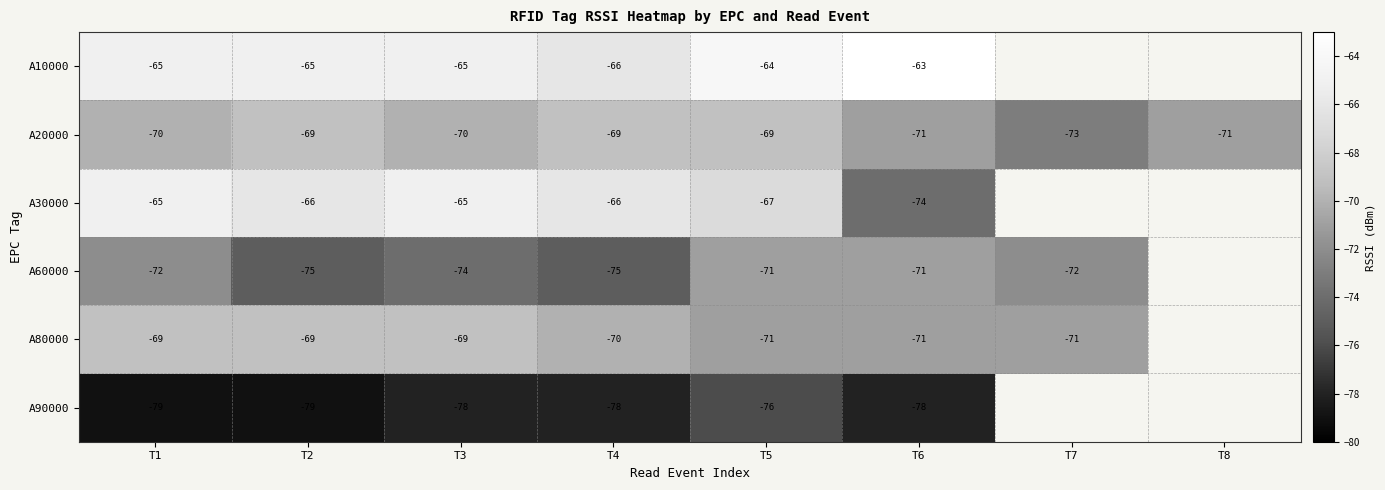

Where does the A20000 series first go above -70?

T2